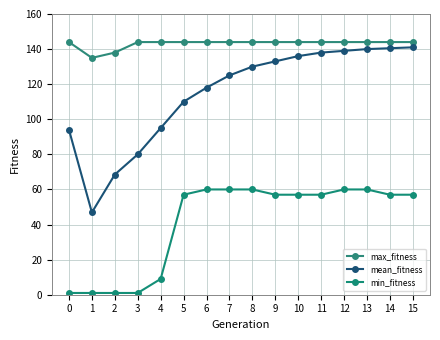

True or false: max_fitness has a value of 225.7 at 14.

False